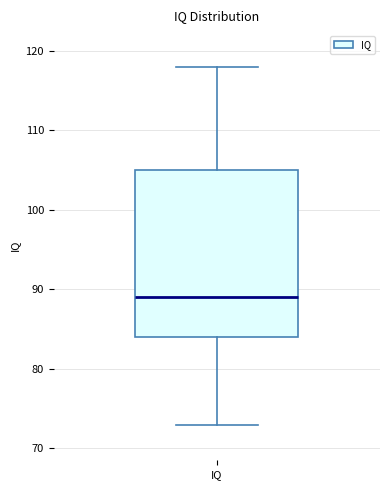

Transcribe this box plot: give where the median line is, the range the box spans, and where the two whiskers end, as read against the y-axis. The values are not printed on the chart, so give them approximately, as read against the axis.

median 89, box 84 to 105, whiskers 73 to 118